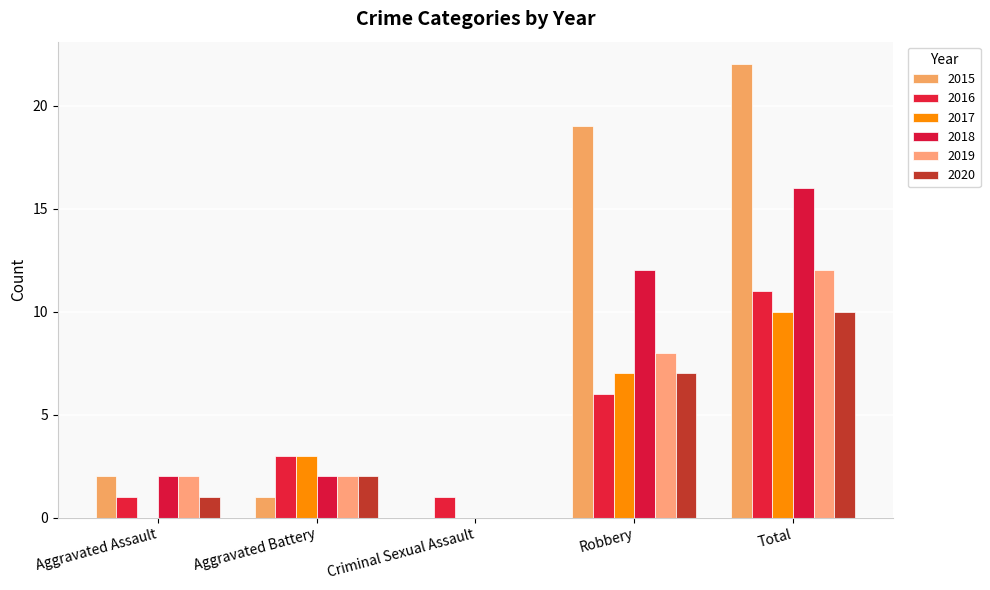

Which series has the largest total across all categories?

2015